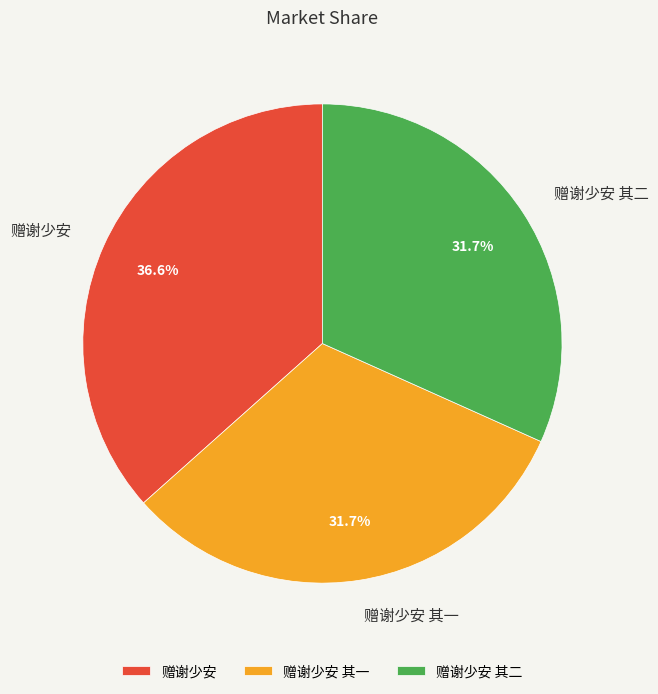

To the nearest percent, what is the difference between the largest and smallest slice percentages?

5%